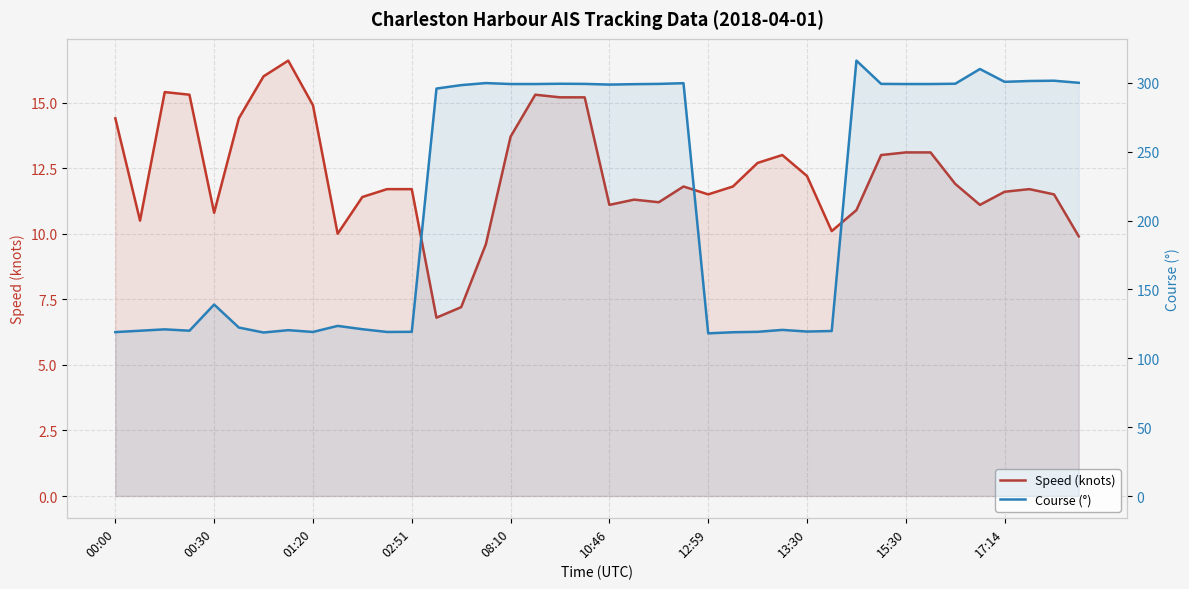

The Speed (knots) series shows 15.3 at 17:14. True or false?

False